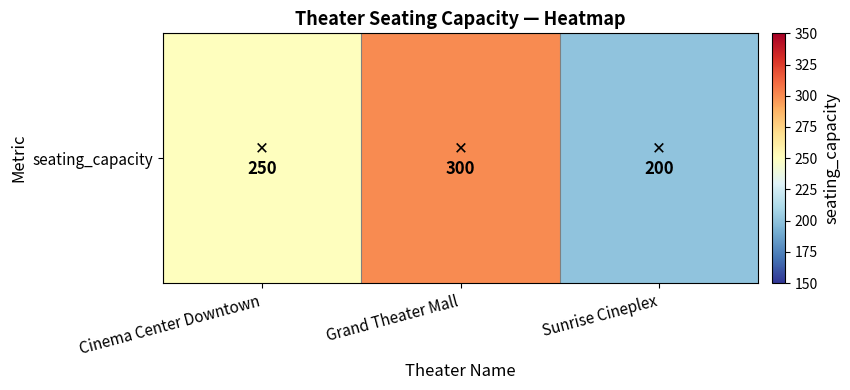

What is the difference between the maximum and second lowest values?

50